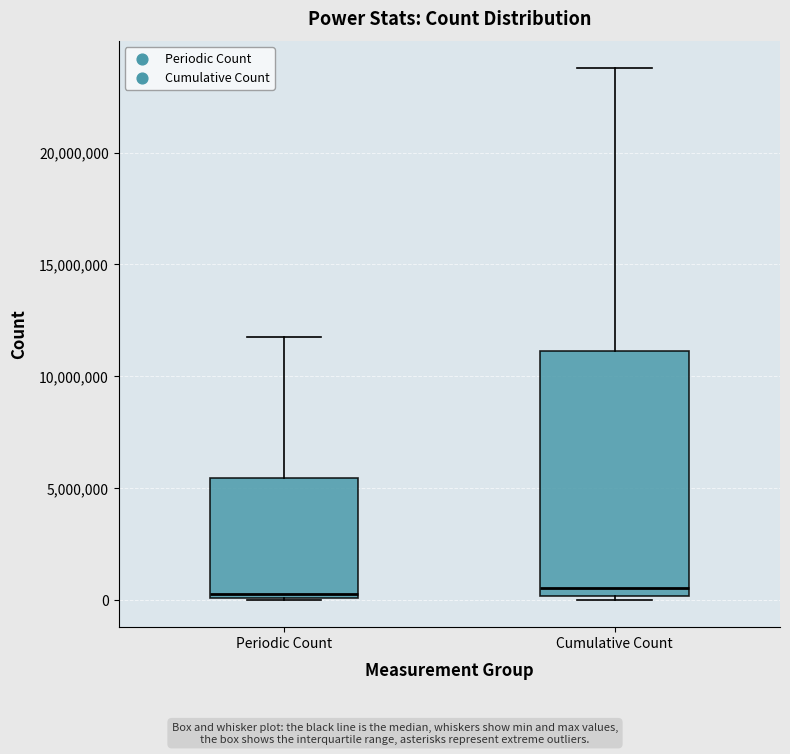

Reading left to right, transcribe this box plot: for each box, give where its median line is, the range the box spans, and where its two whiskers end, as read against the y-axis. The values are not printed on the chart, so give them approximately, as read against the axis.

Periodic Count: median 500000, box 0 to 5500000, whiskers 0 to 12000000
Cumulative Count: median 500000, box 0 to 11000000, whiskers 0 (just below the box's lower edge) to 24000000